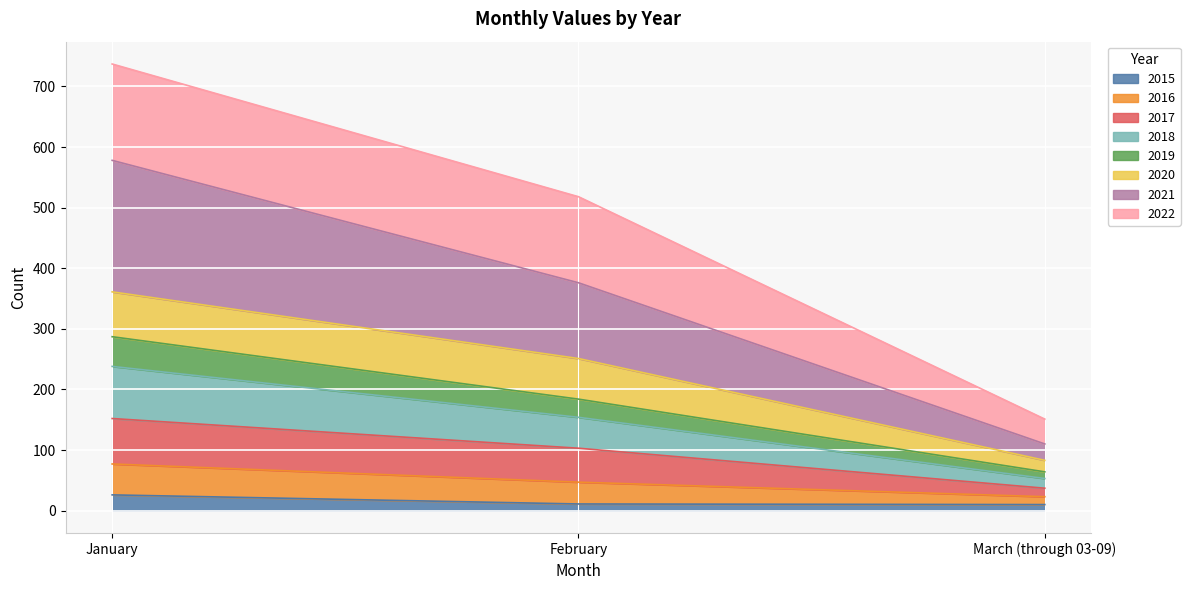

Is the value of 2019 at January greater than the value of 2021 at March (through 03-09)?

Yes